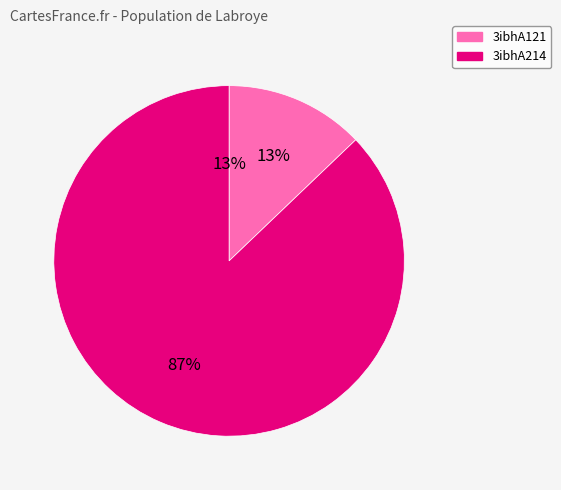

Which slice is the largest?

3ibhA214